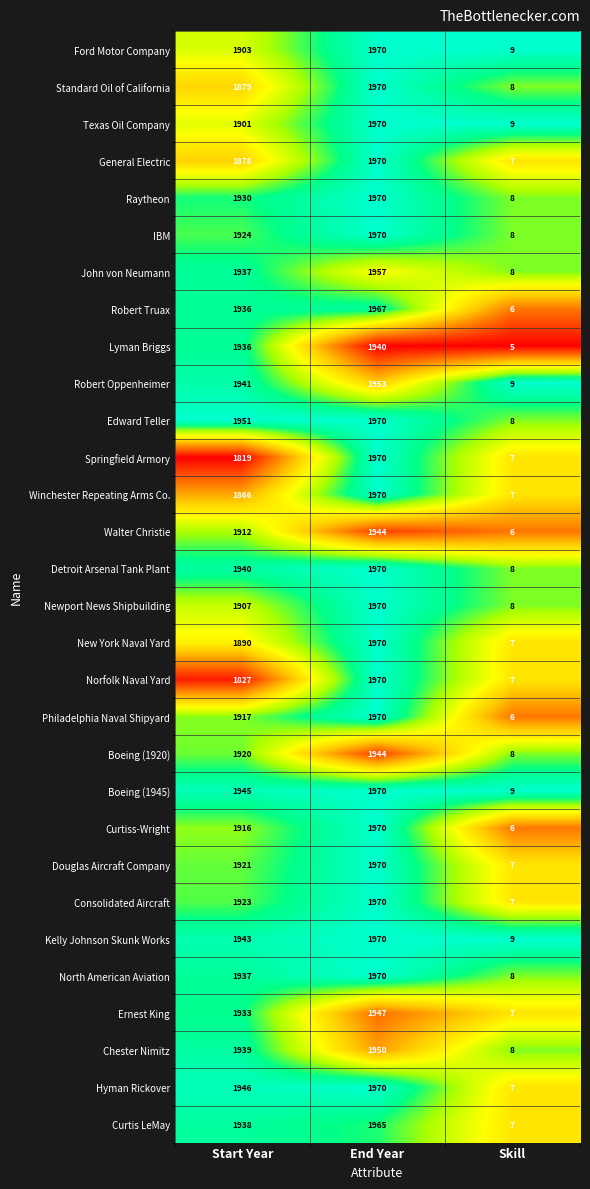

What is the spread (max minus min) of values at End Year?

30